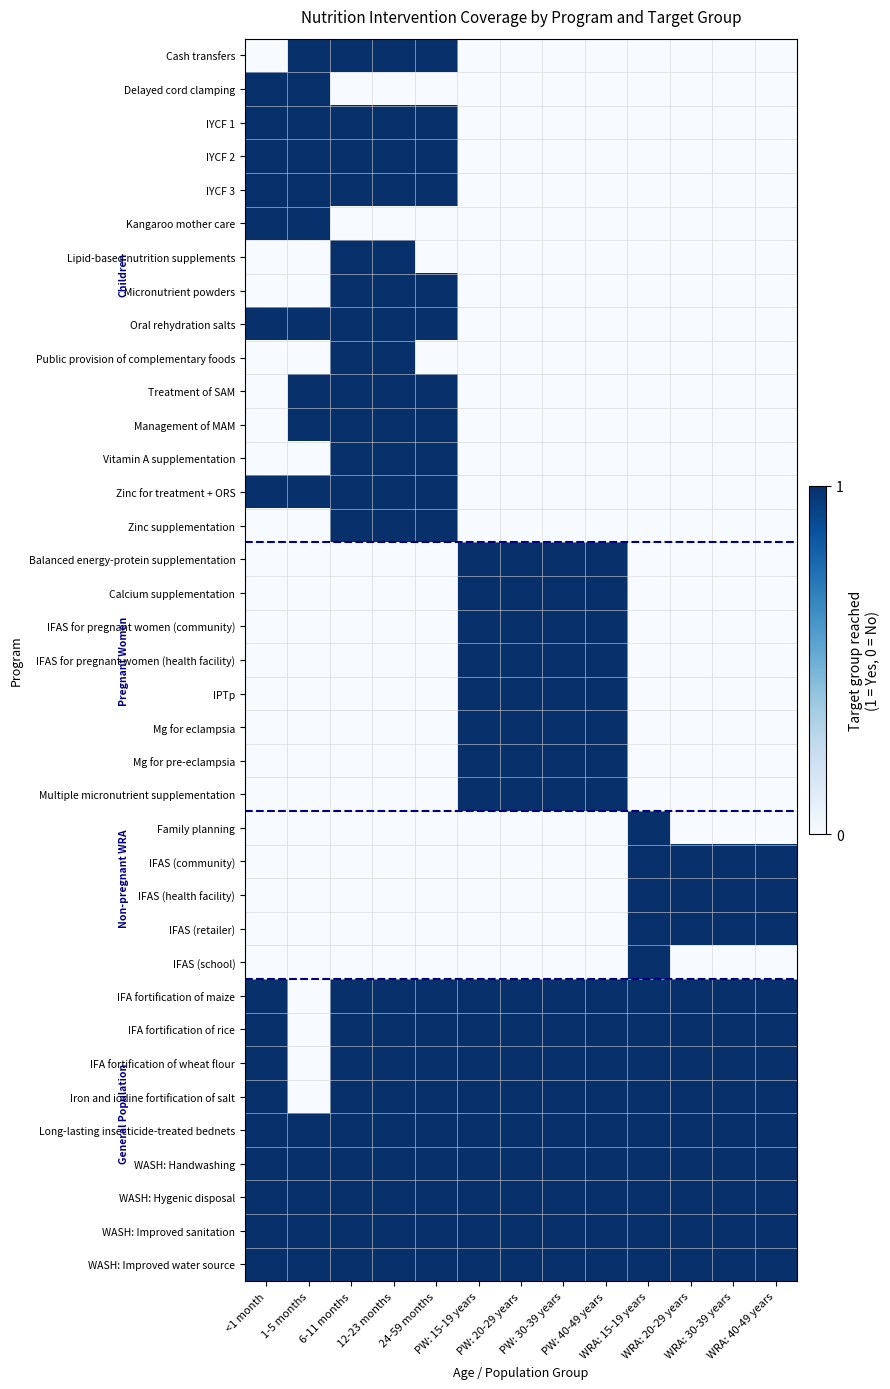

At how many categories does at least one series exceed 0?

13